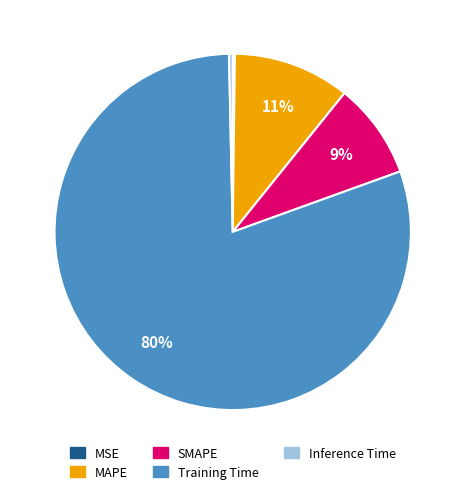

To the nearest percent, what portion does MAPE represent?

11%